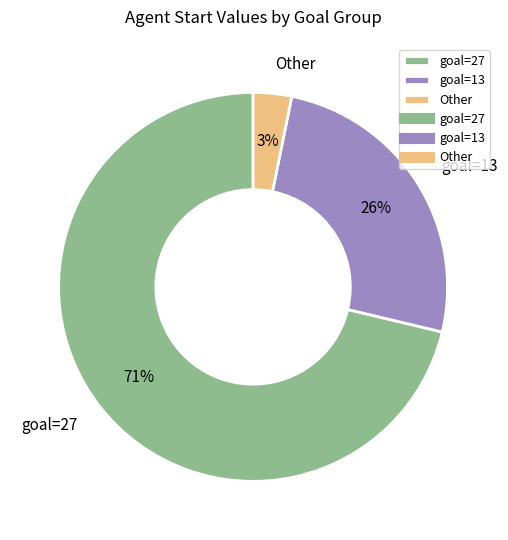

To the nearest percent, what percentage of the pie is Other?

3%